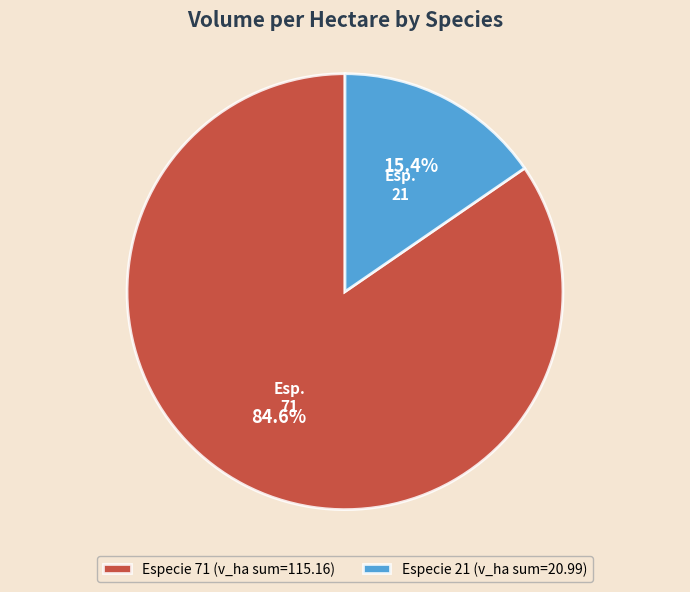

Count the number of slices in the pie.

2